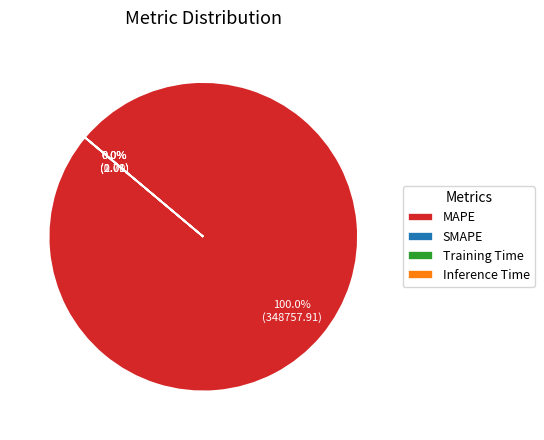

The SMAPE slice represents 9% of the pie. True or false?

False